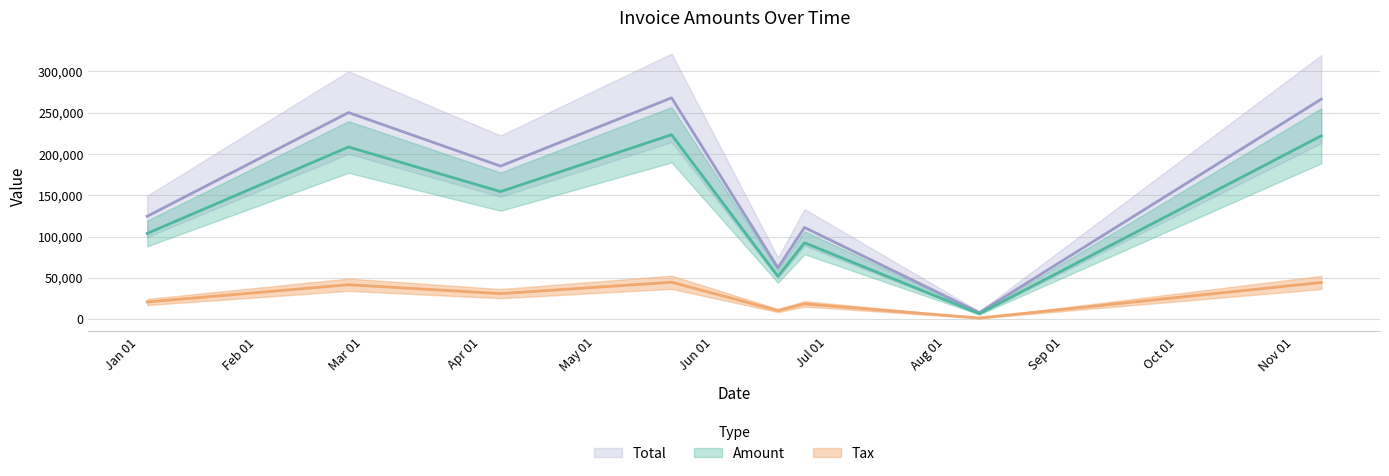

True or false: Total and Amount intersect in this chart.

False